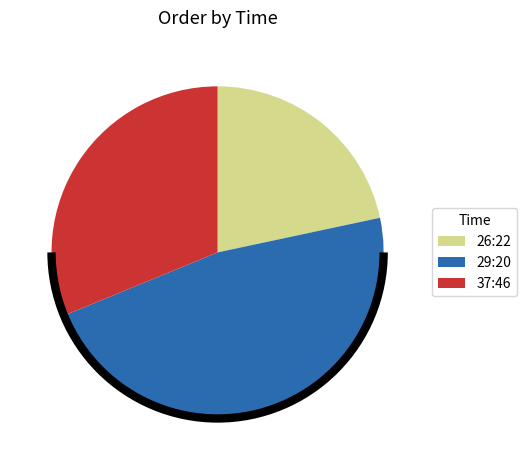

Which category has the smallest portion of the pie?

26:22